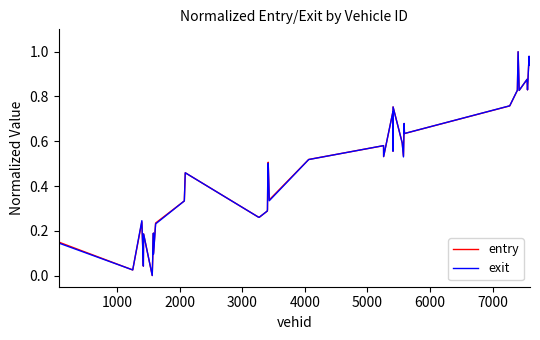

Does the chart display data point markers on the line(s)?

No